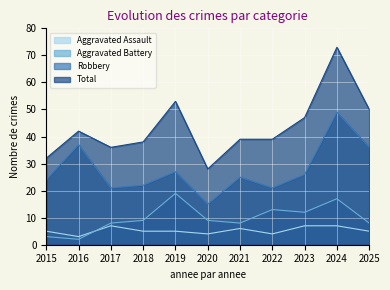

Which category has the lowest value in the Robbery series?

2020